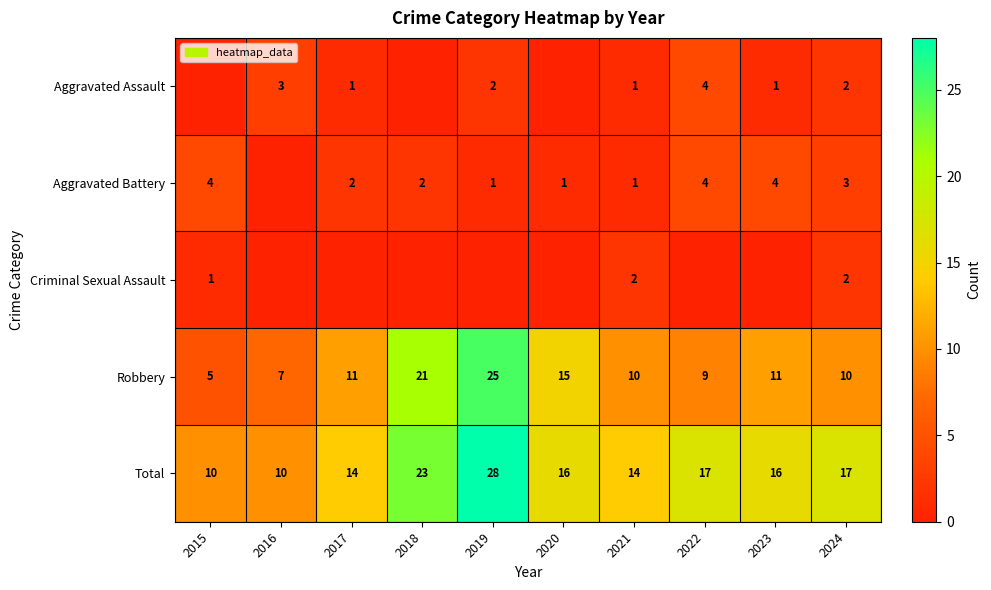

Where is Robbery nearest to the value 15?

2020